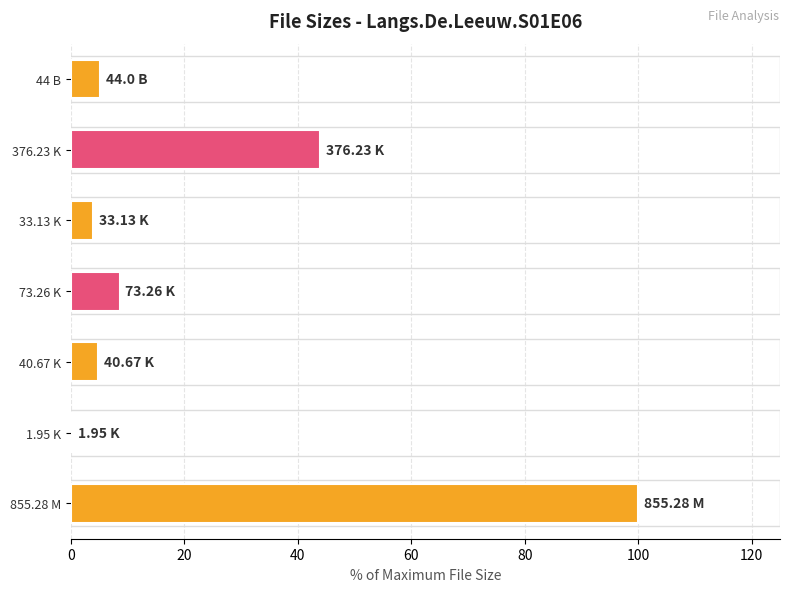

What is the sum of all values?

166.6